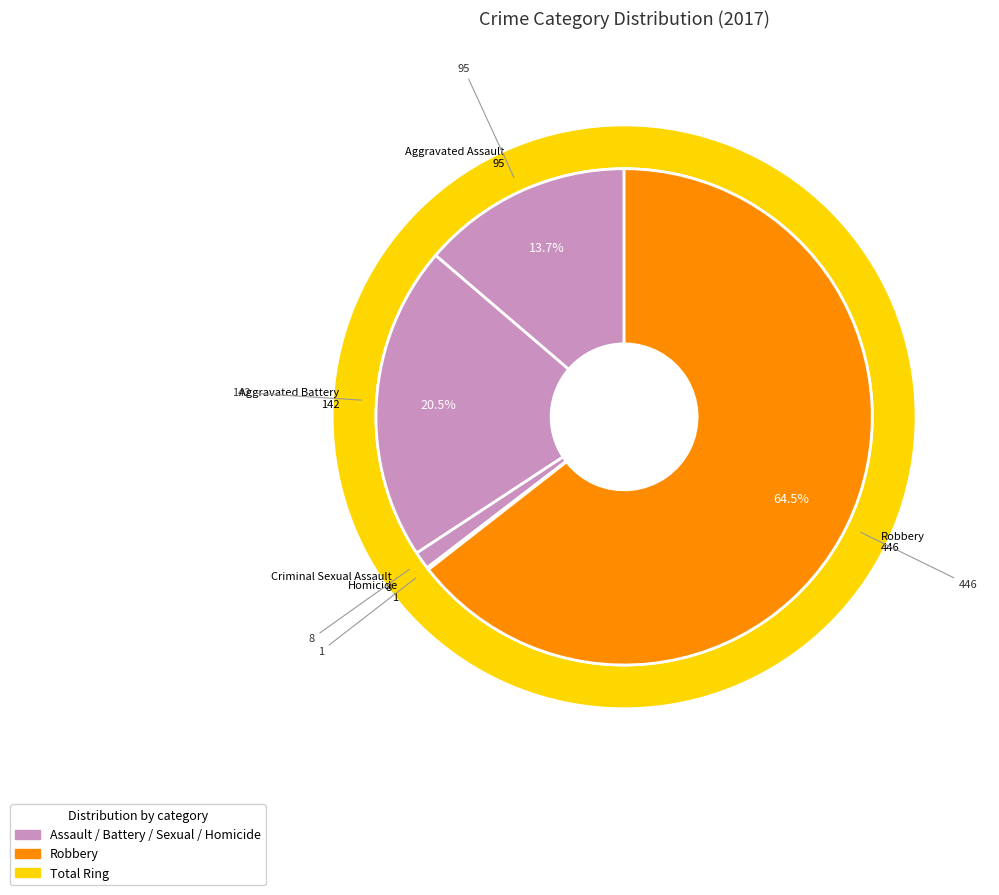

What is the change in value from Criminal Sexual Assault to Robbery?

+438